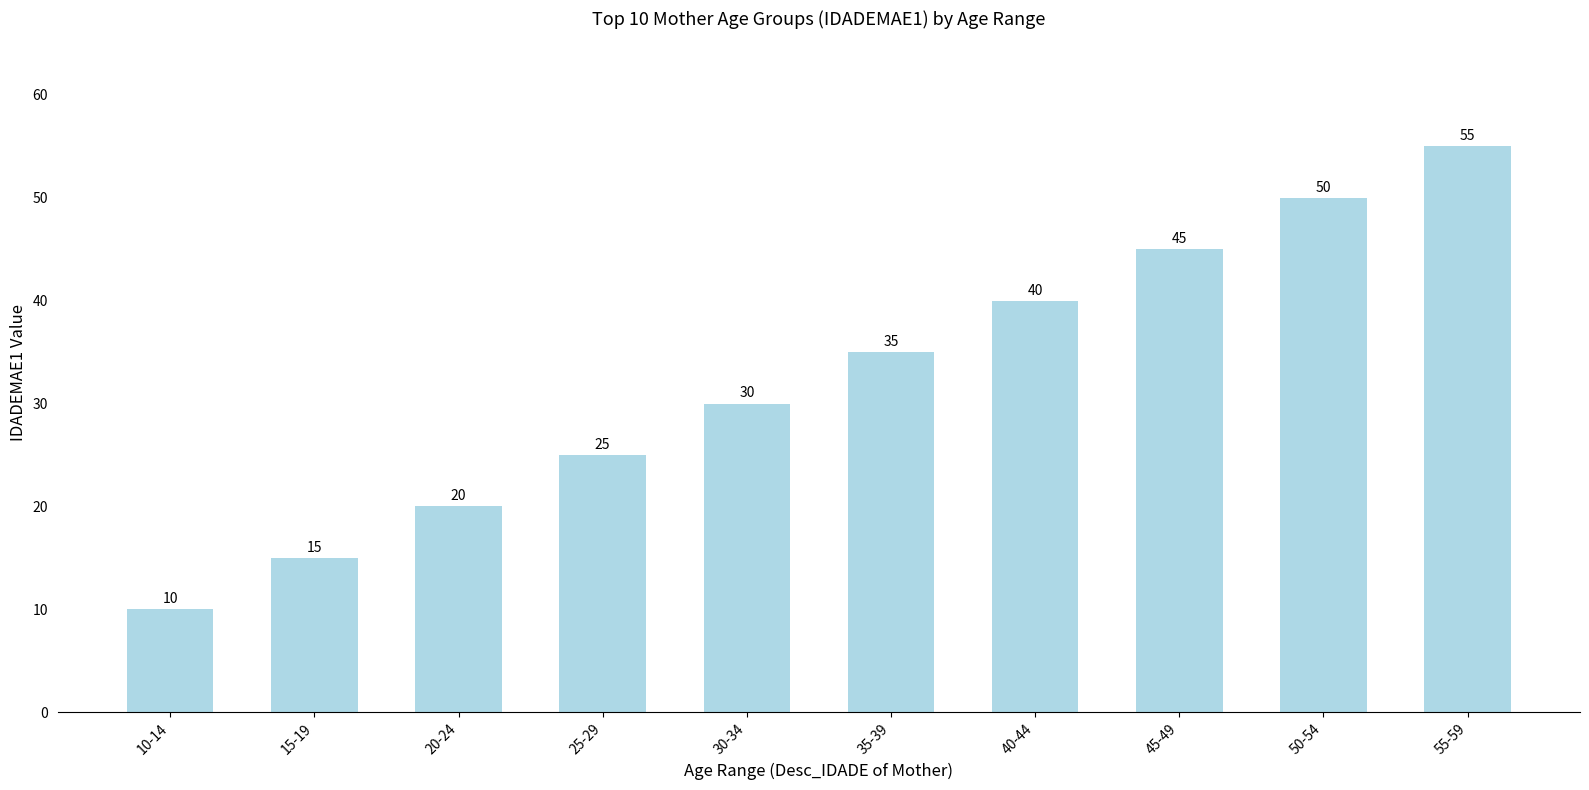

What is the minimum value shown in the chart?

10